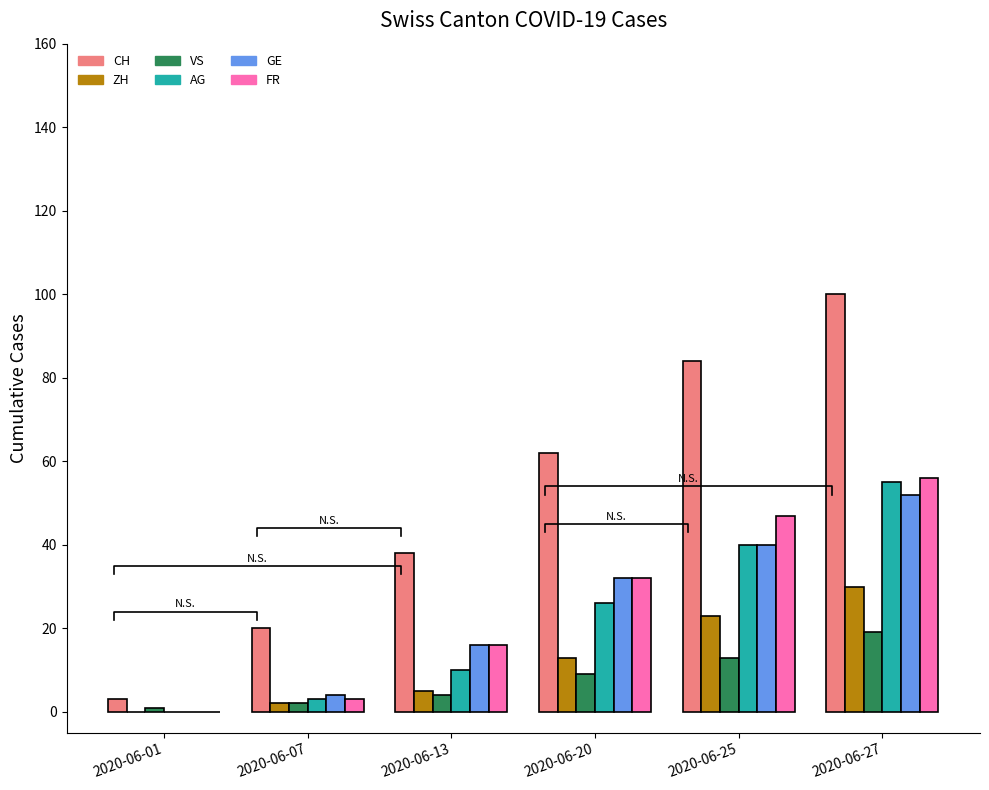

Between 2020-06-20 and 2020-06-25, which is larger?

2020-06-25